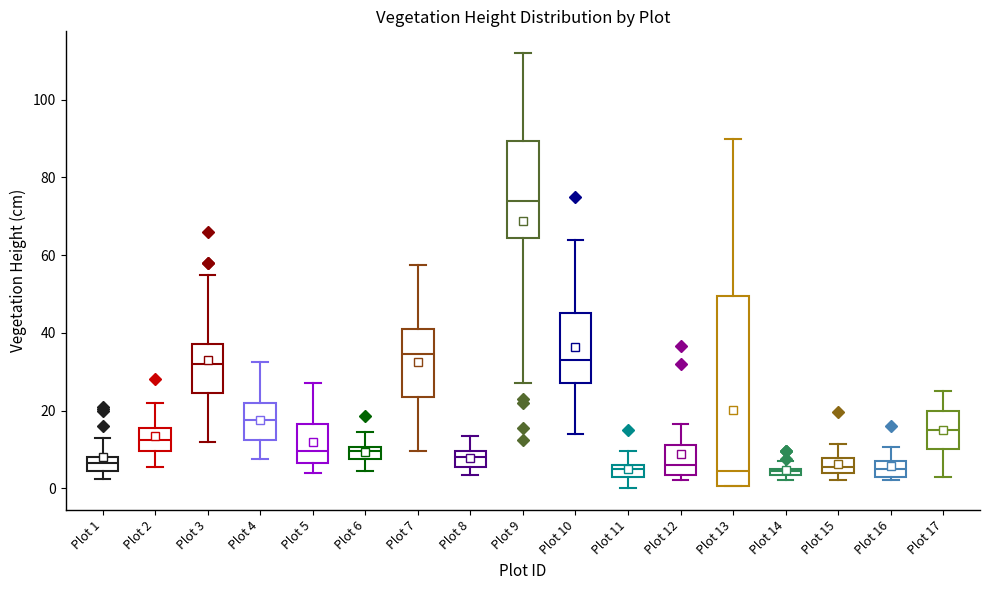

Where does the median line of the box for Plot 12 sit on the y-axis? The values are not printed on the chart, so give them approximately, as read against the axis.

6